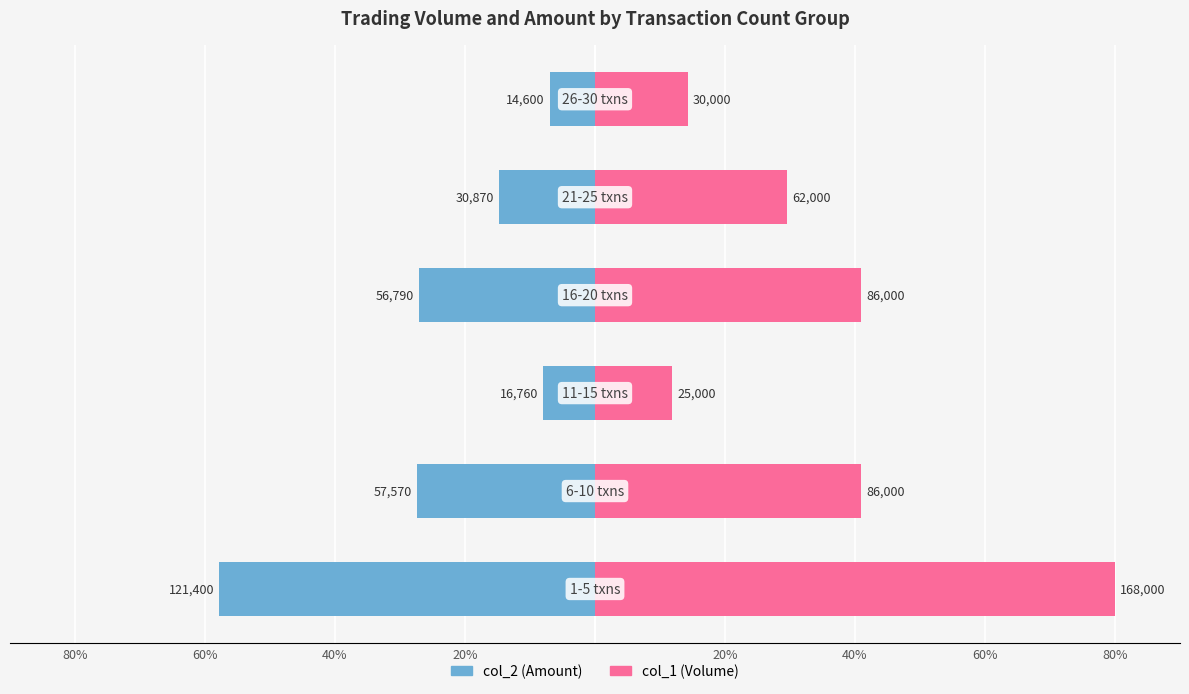

Reading left to right, transcribe all the data shown in this chart.

col_2 (Amount): -57.8	-27.4	-8.0	-27.0	-14.7	-7.0
col_1 (Volume): 80.0	41.0	11.9	41.0	29.5	14.3